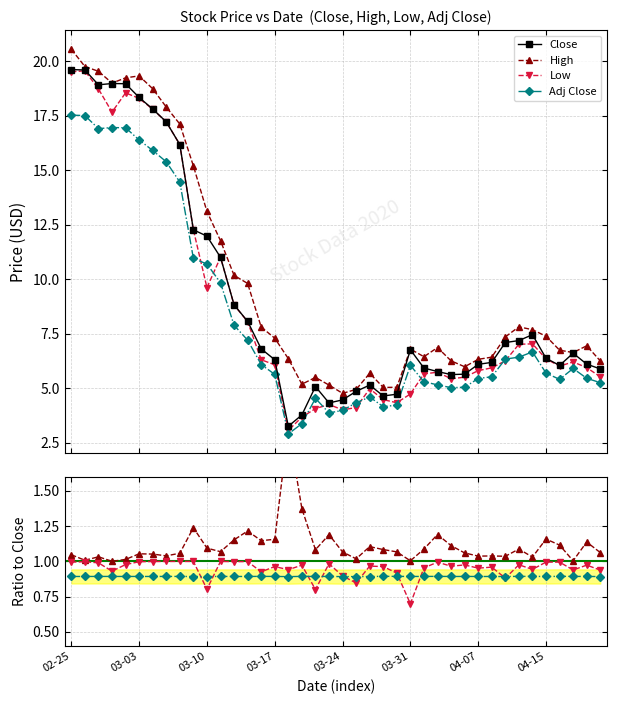

What is the difference between the second highest and minimum values in the Low series?

16.5